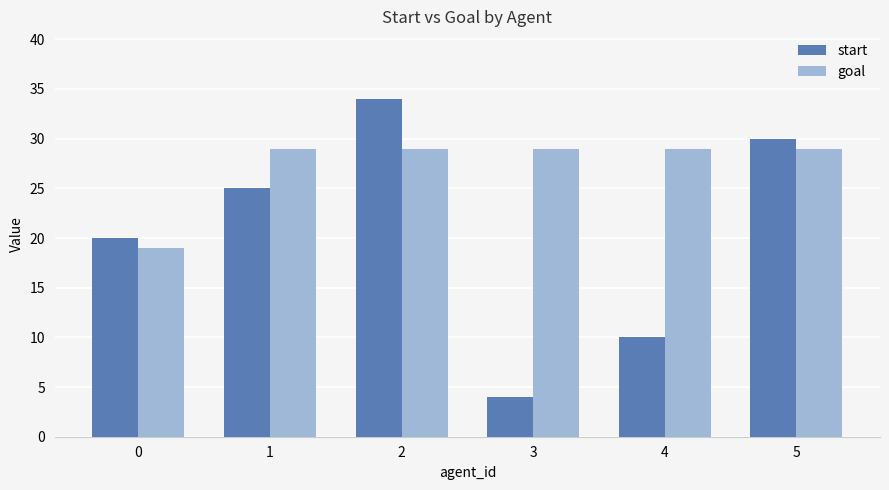

Rank the series by their maximum value, from lowest to highest.

goal, start